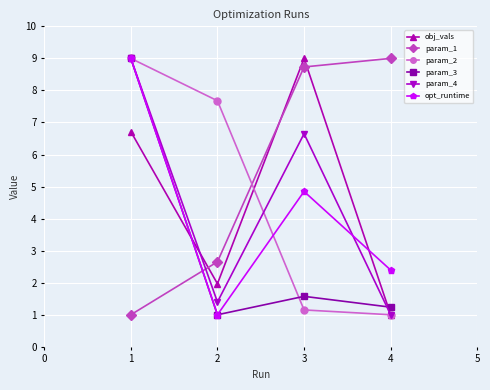

What is the difference between the highest and lowest values at 3?

7.8